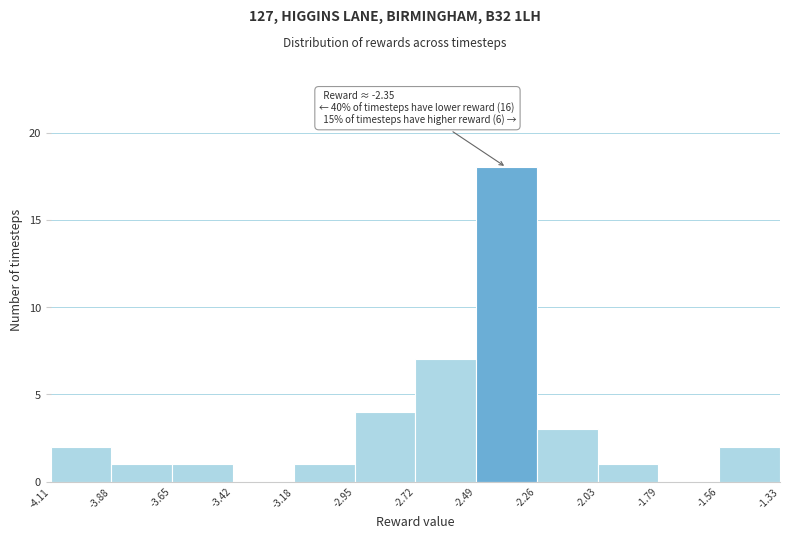

Which range on the x-axis has the tallest bar?

-2.49 to -2.26